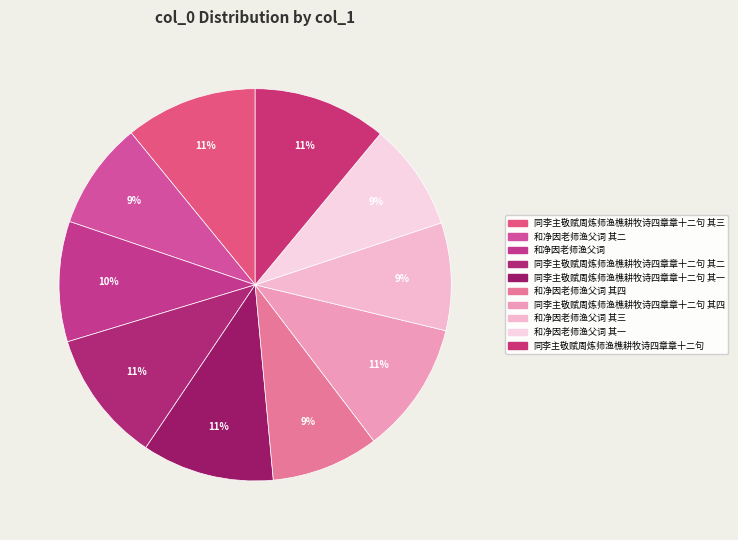

To the nearest percent, what is the difference between the largest and smallest slice percentages?

2%